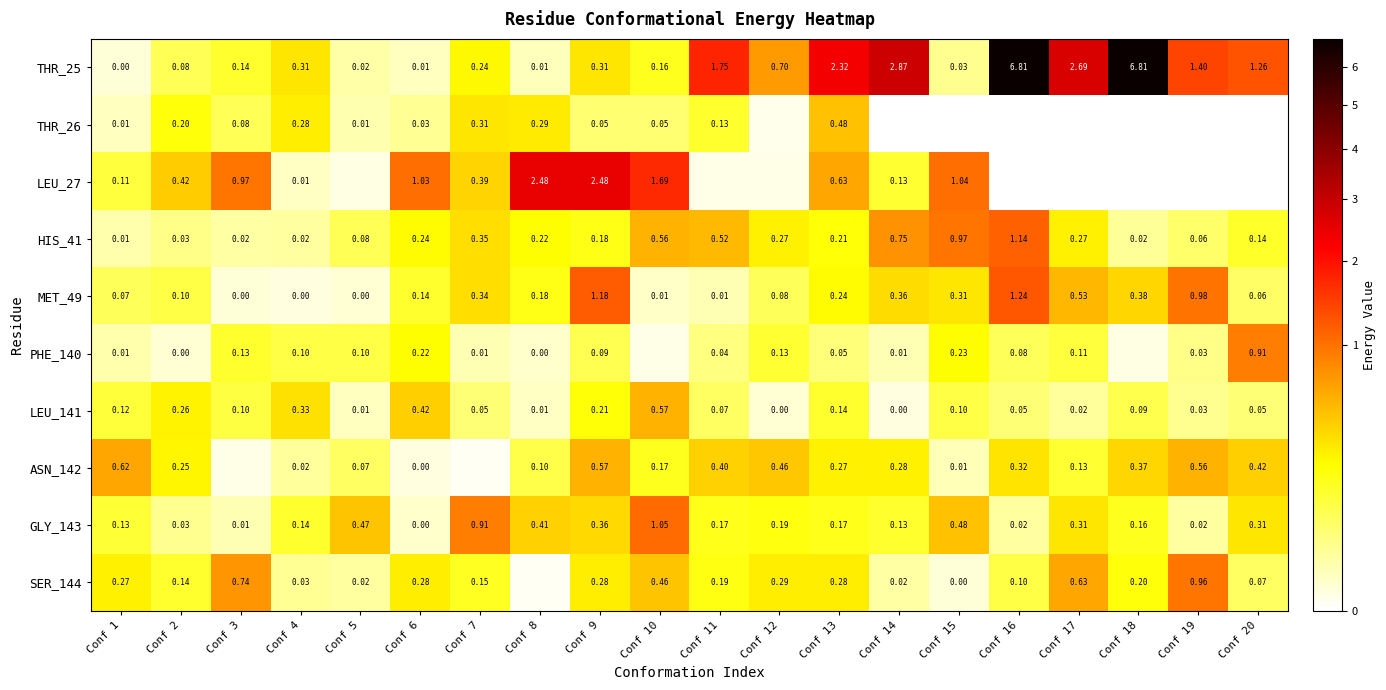

List the labels in order of MET_49 value, smallest first.

Conf 4, Conf 3, Conf 5, Conf 10, Conf 11, Conf 20, Conf 1, Conf 12, Conf 2, Conf 6, Conf 8, Conf 13, Conf 15, Conf 7, Conf 14, Conf 18, Conf 17, Conf 19, Conf 9, Conf 16